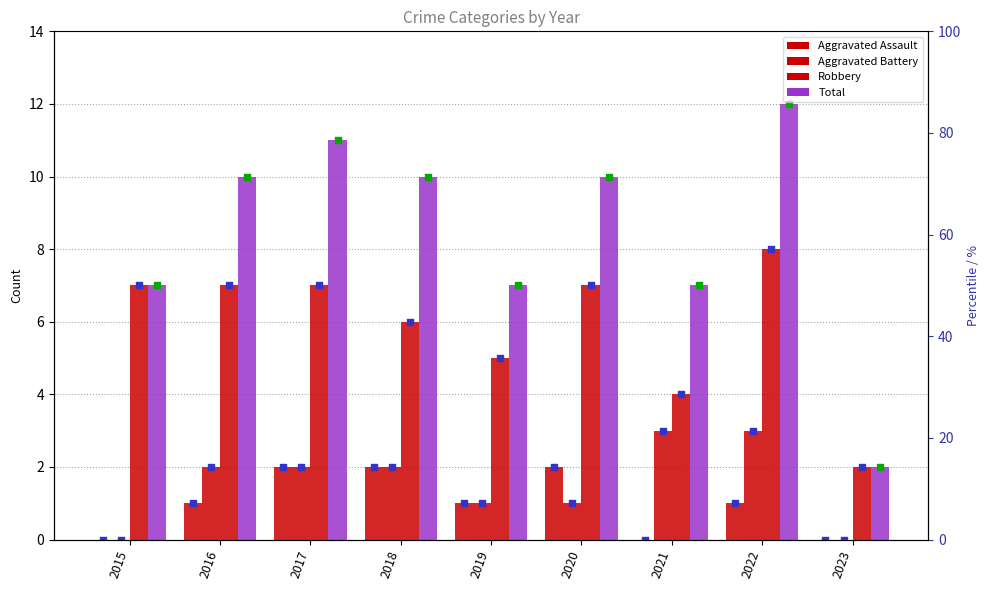

Which series contains the highest Y value?

Total